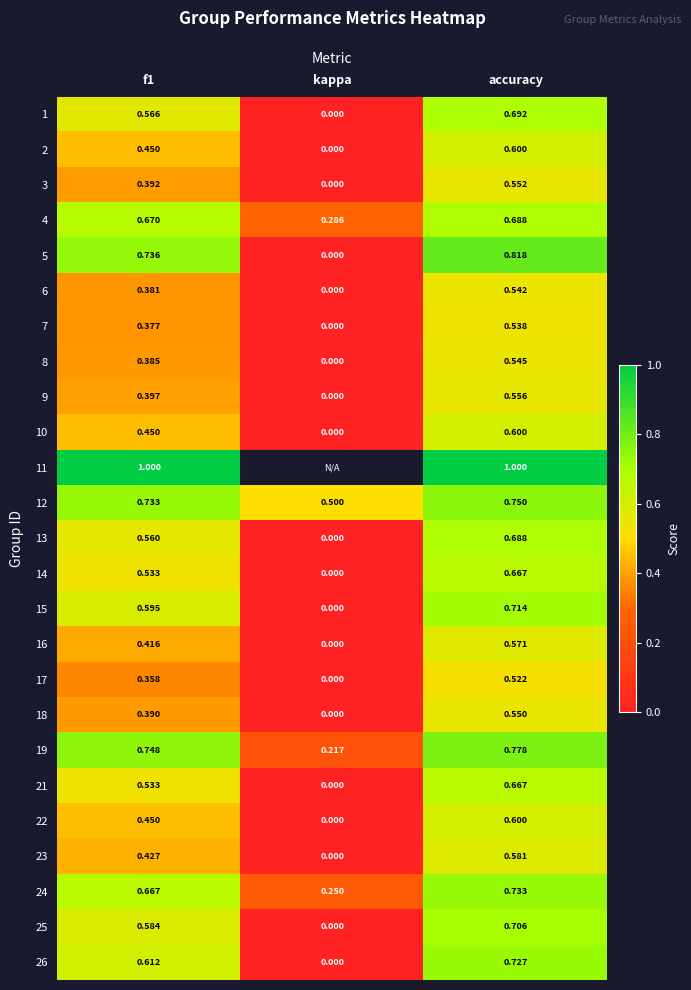

What is the sum of the 22 values at kappa and accuracy?

0.6